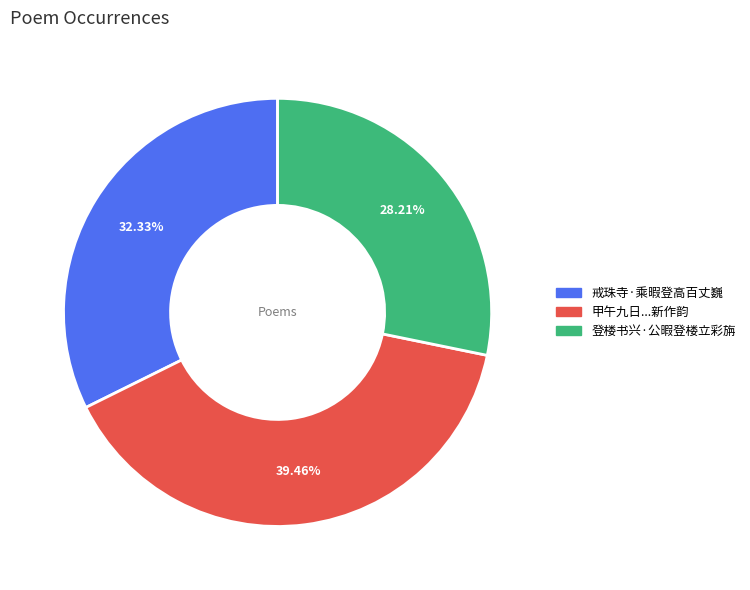

Which category has the smallest portion of the pie?

登楼书兴·公暇登楼立彩旃